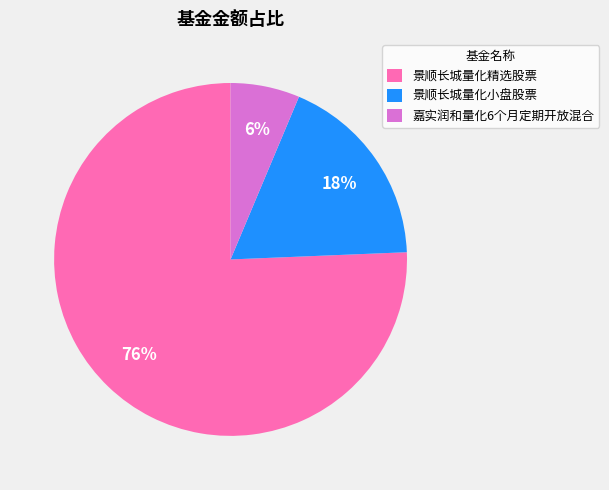

Which slice is the smallest?

嘉实润和量化6个月定期开放混合